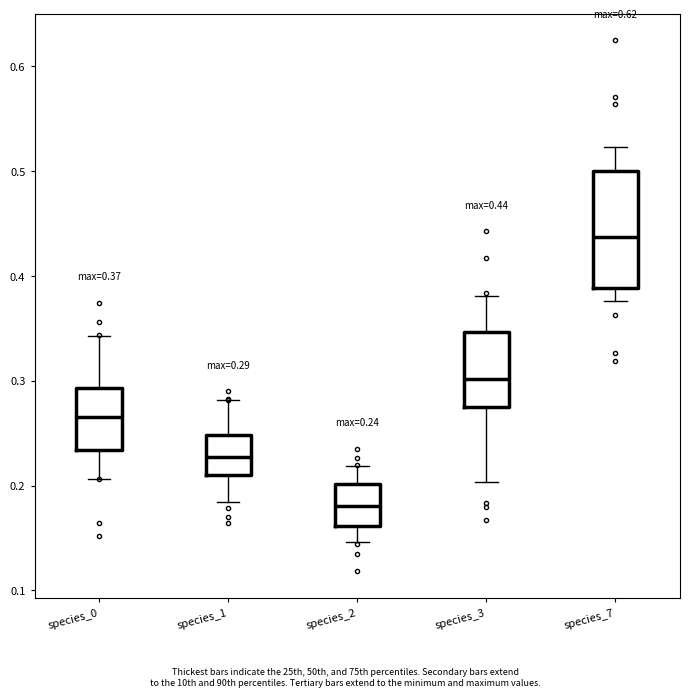

Comparing the boxes themselves (not the whiskers), which one is the tallest?

species_7